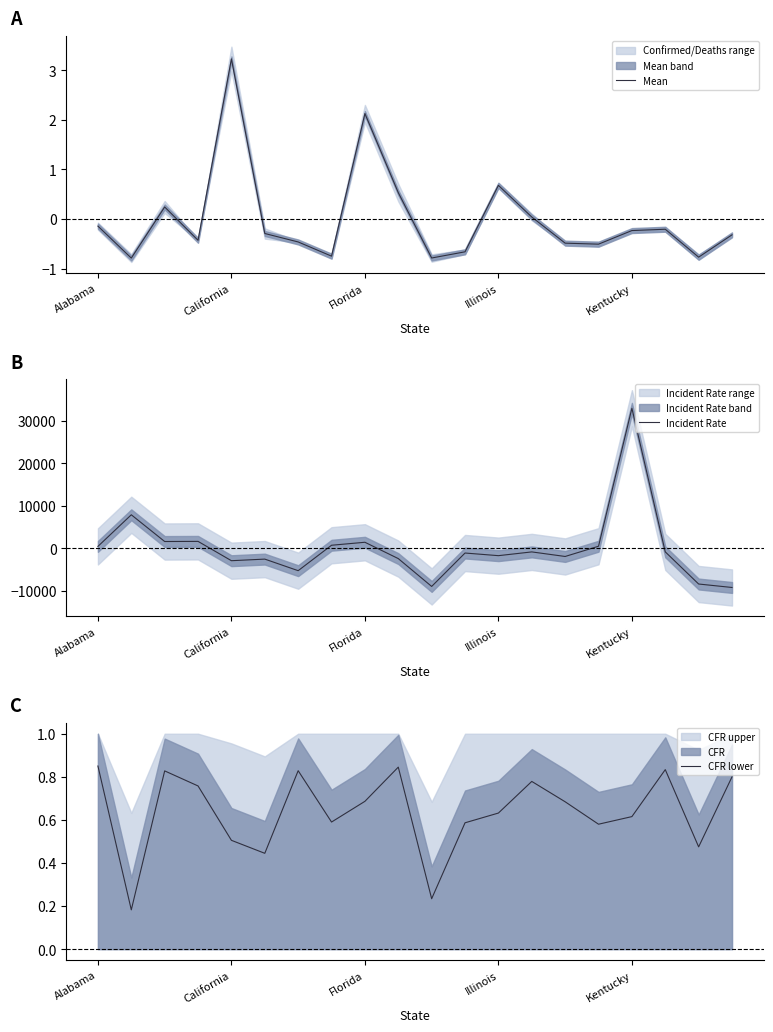

Does the chart have visible grid lines?

No